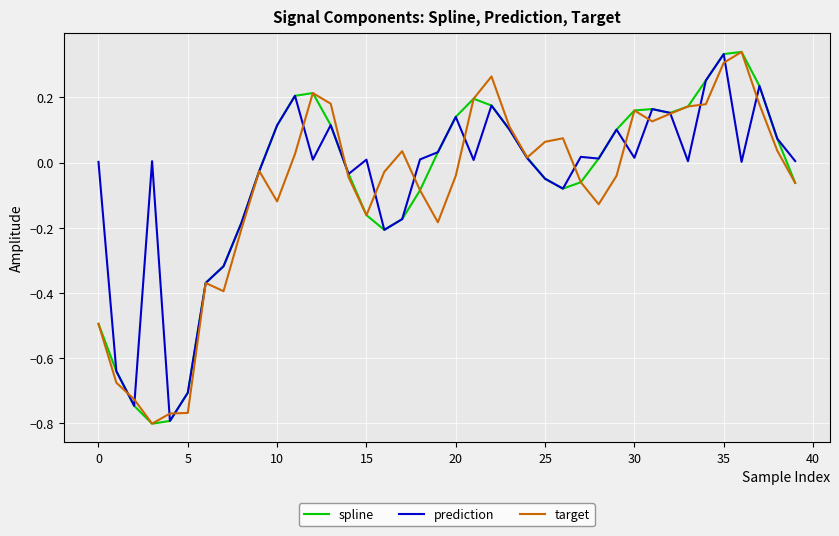

What is the minimum value for target?

-0.8